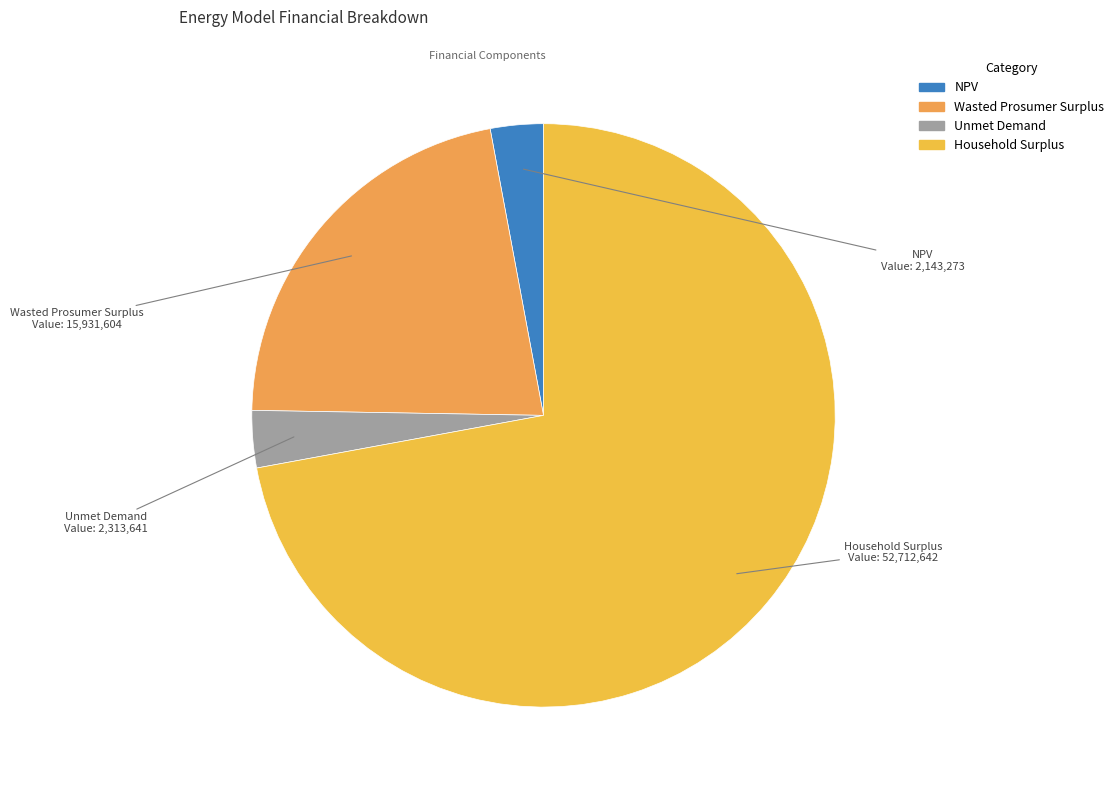

Which category has the biggest portion of the pie?

Household Surplus